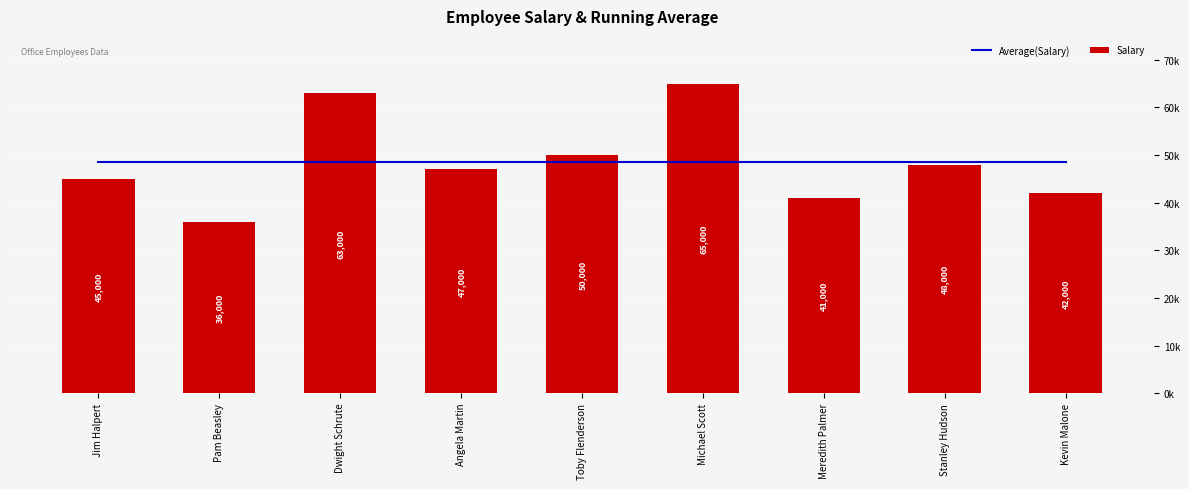

What is the sum of all Salary values?

437000.0